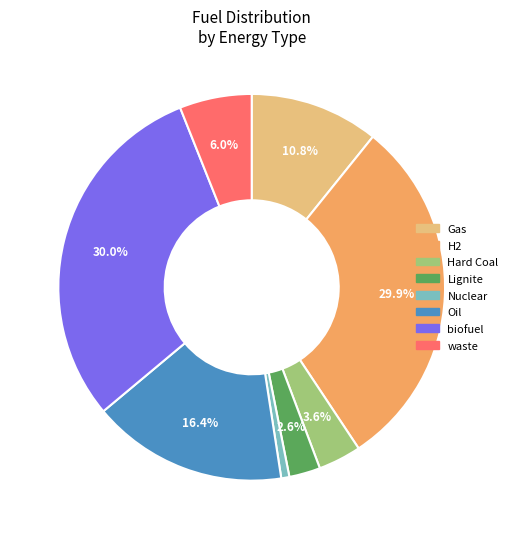

Which has a higher value, H2 or Nuclear?

H2